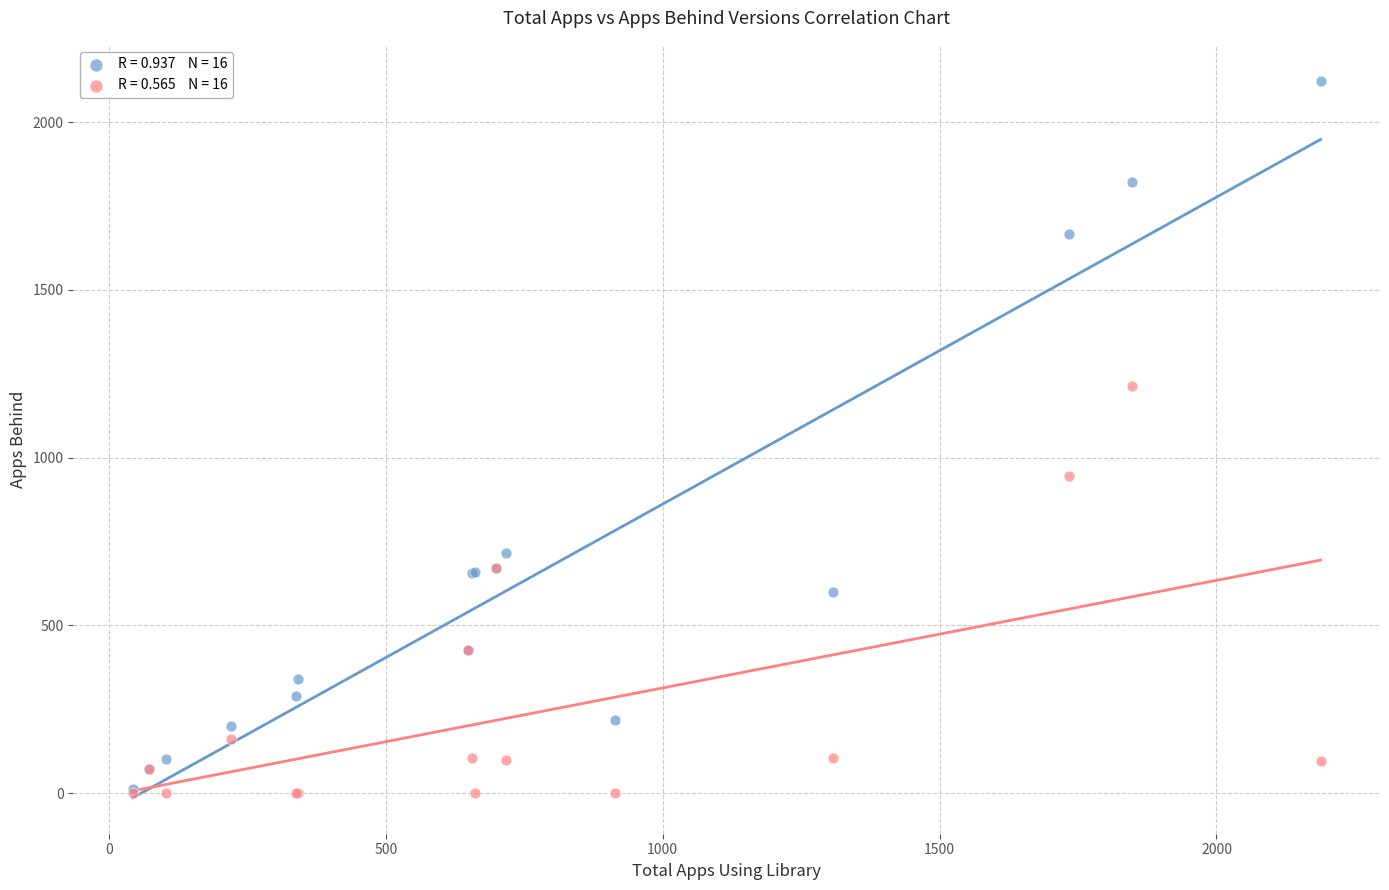

Across all series, what Y value is closest to 1062?

945